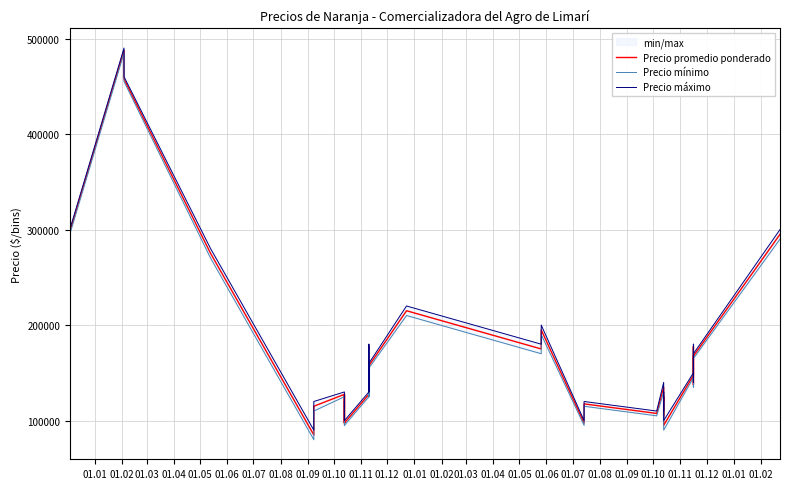

How many data points does each series have?

40